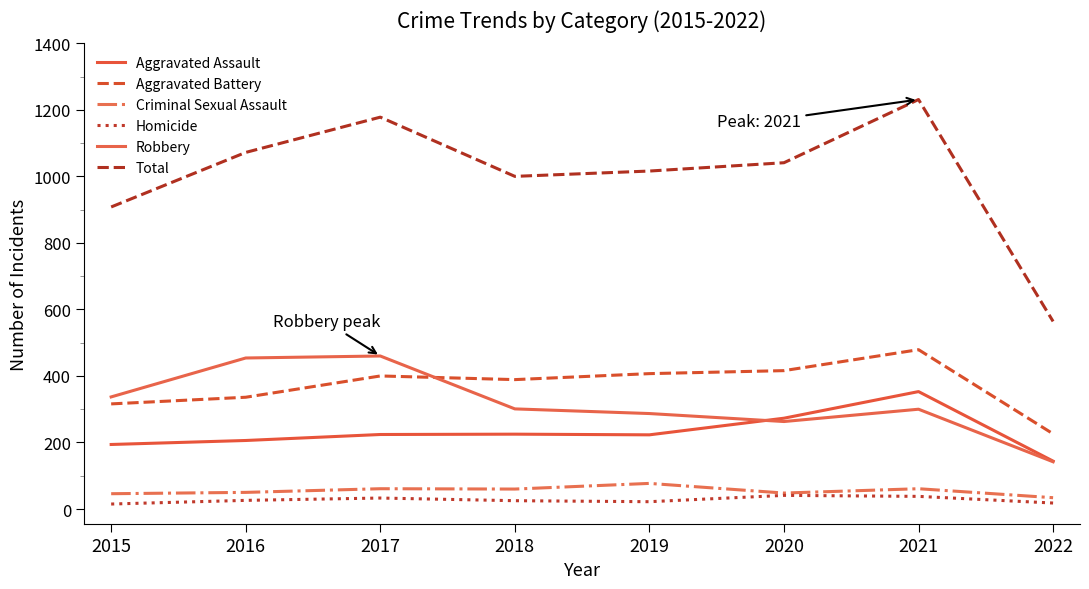

What is the sum of the Total values at 2016 and 2019?

2088